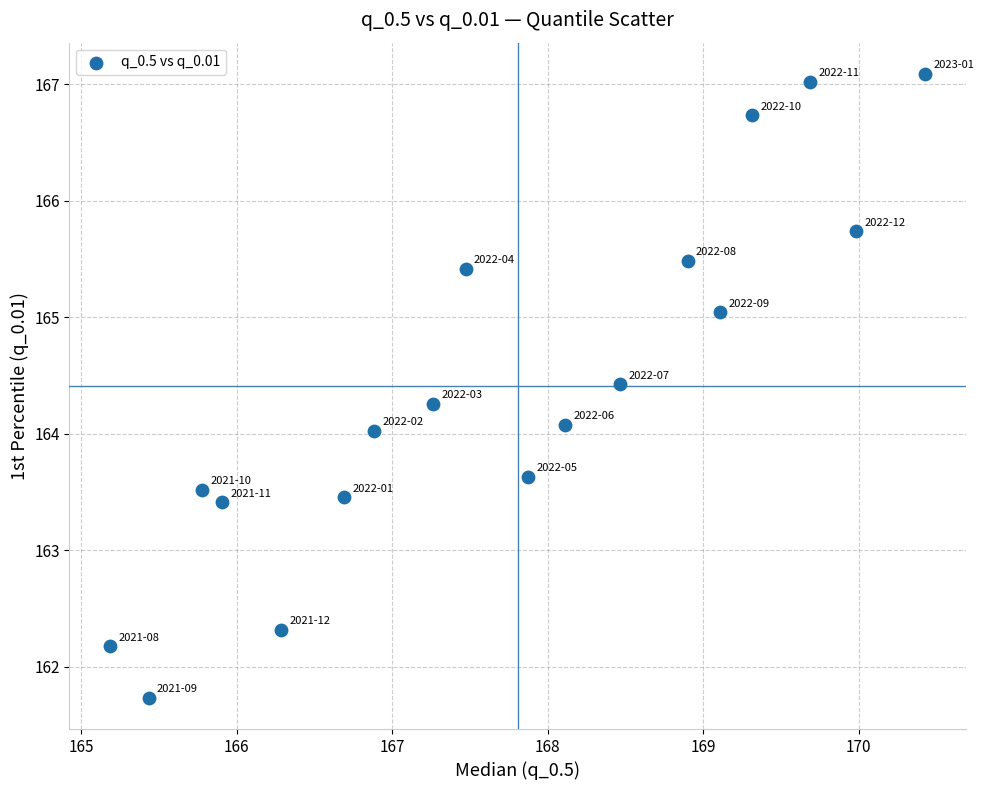

What is the range of X values (max minus min)?

5.2